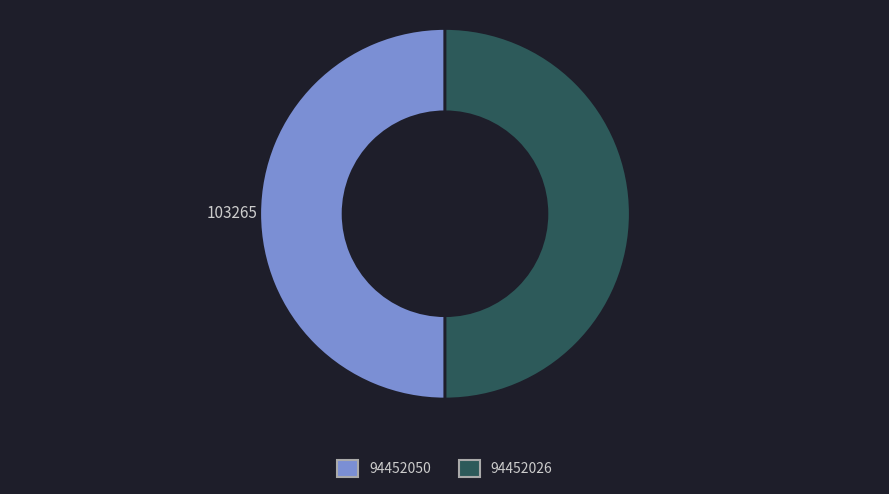

How many segments does this pie chart have?

2